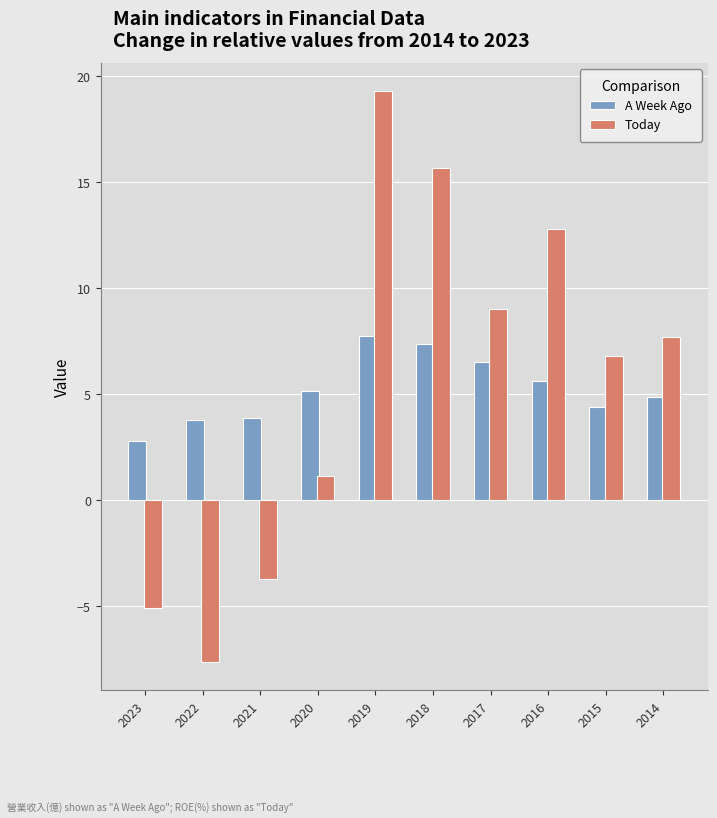

Count the number of data series in this chart.

2